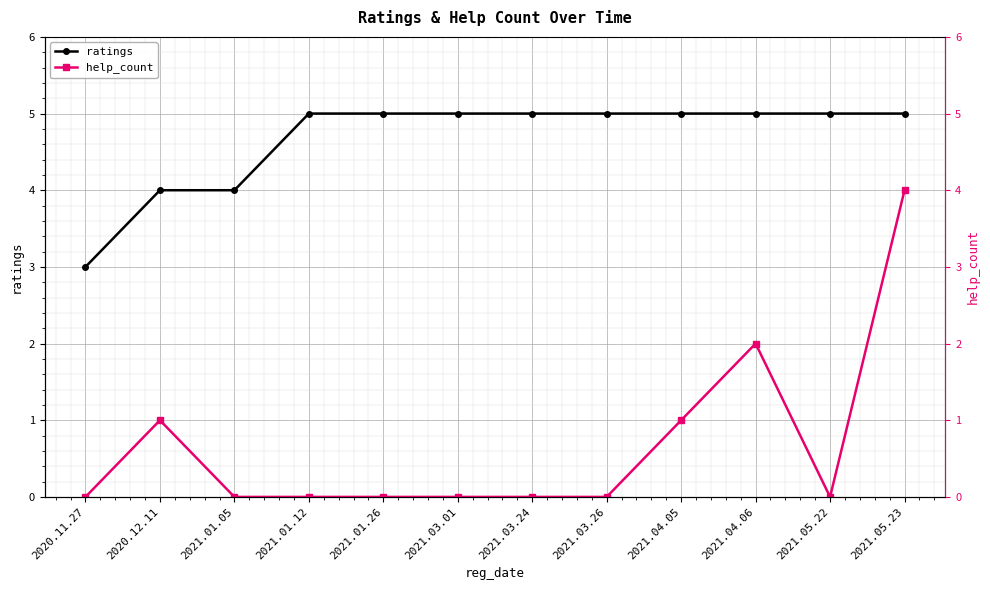

What is the maximum value shown in the chart?

5